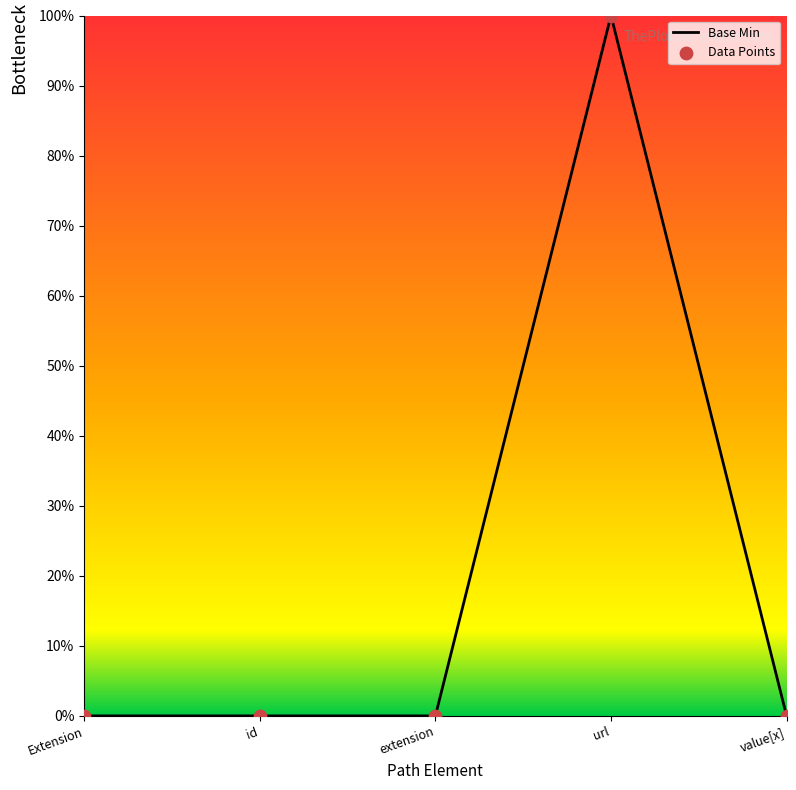

What is the maximum value for Base Min?

99.7